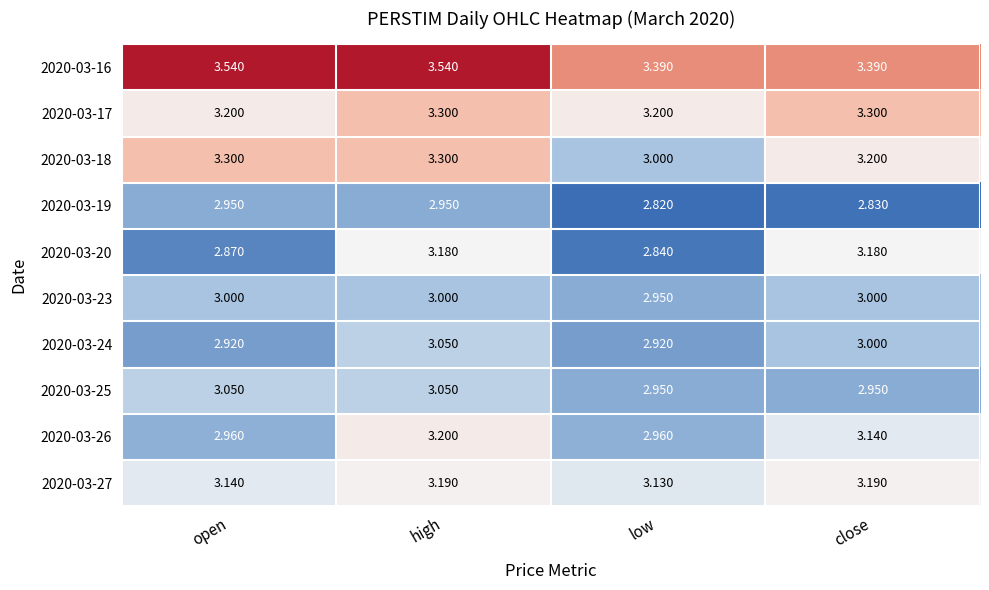

At which category does the chart reach its minimum across all series?

low